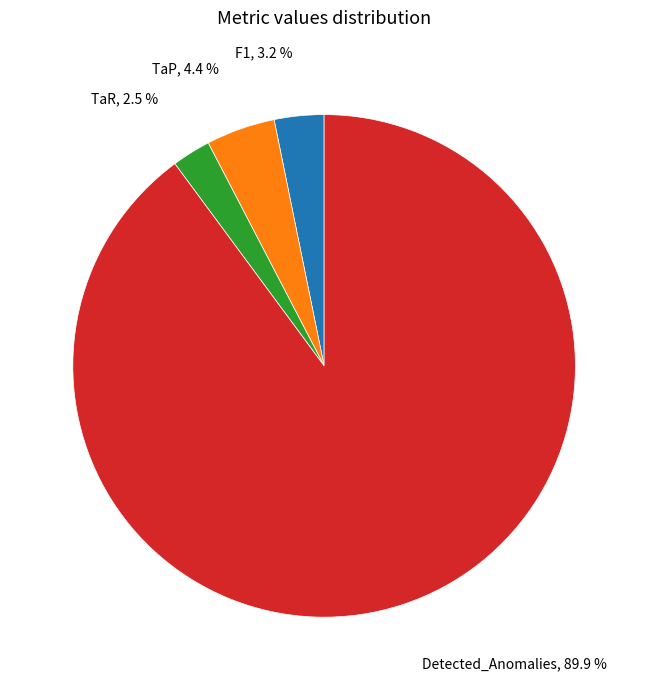

True or false: F1 accounts for 3% of the total.

True